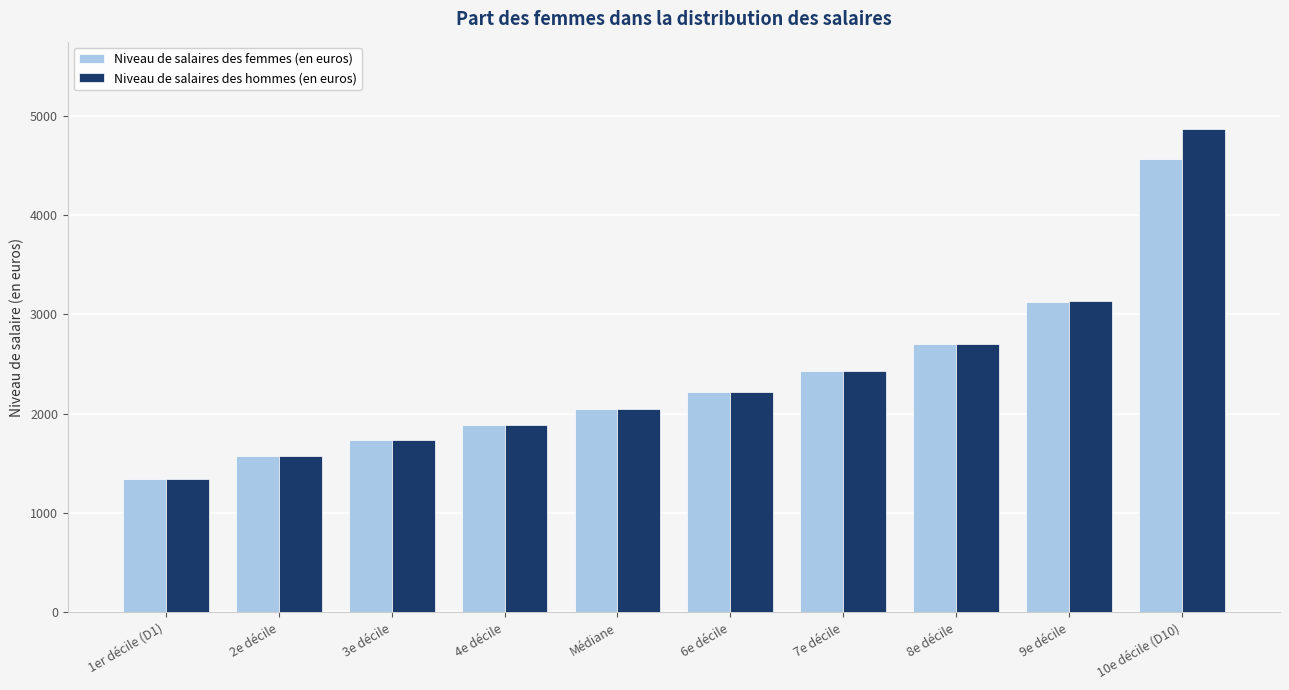

What is the sum of all Niveau de salaires des femmes (en euros) values?

23613